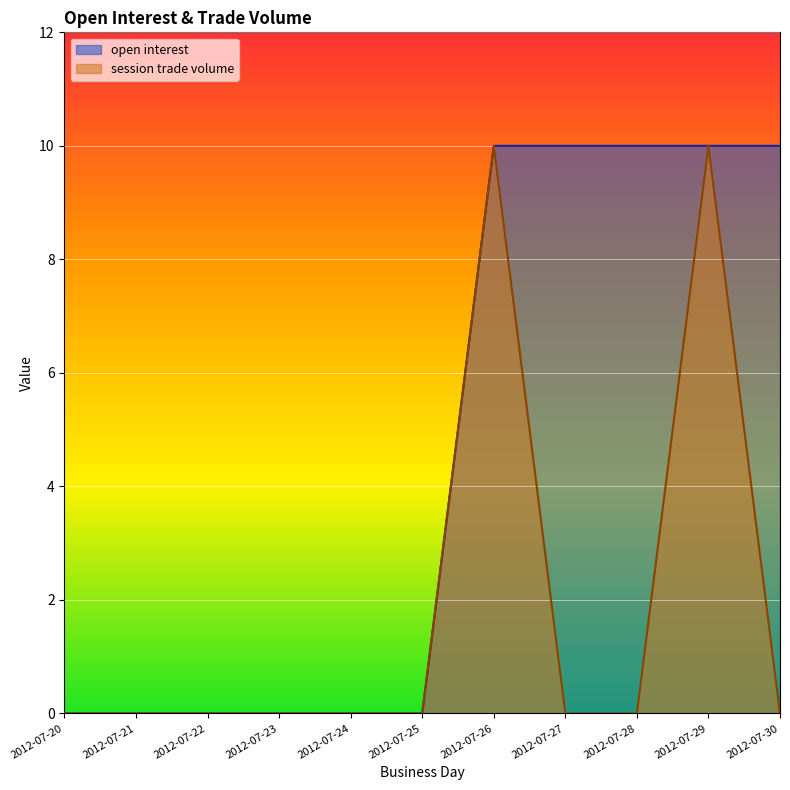

Which series has the largest range (max minus min)?

open interest